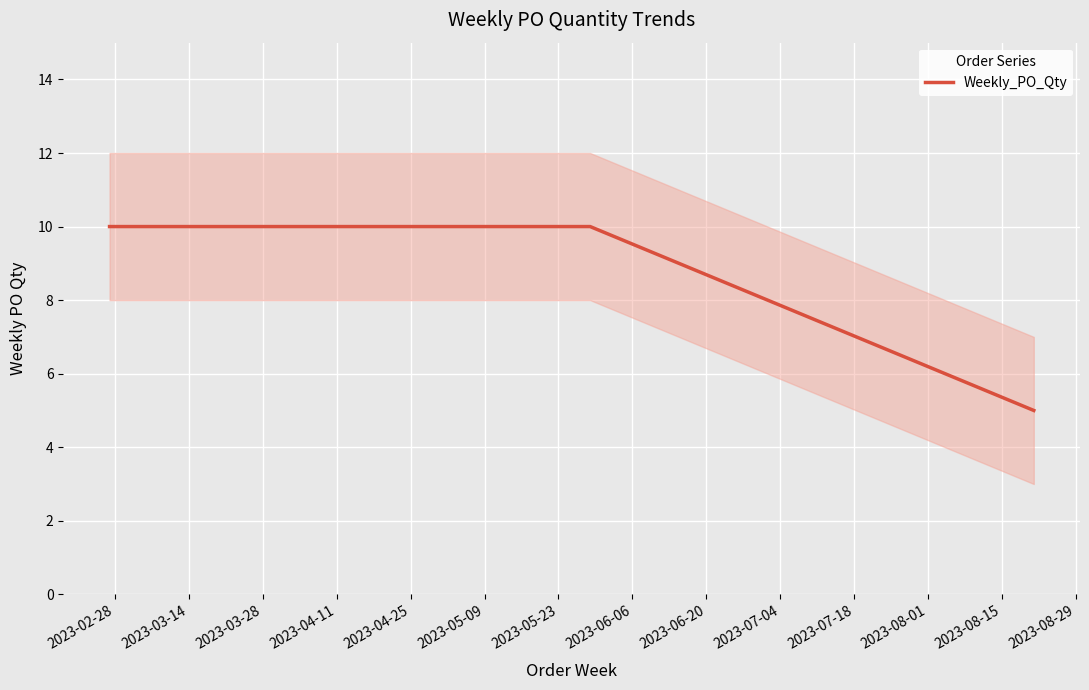

What is the lowest value of the Weekly_PO_Qty series?

5